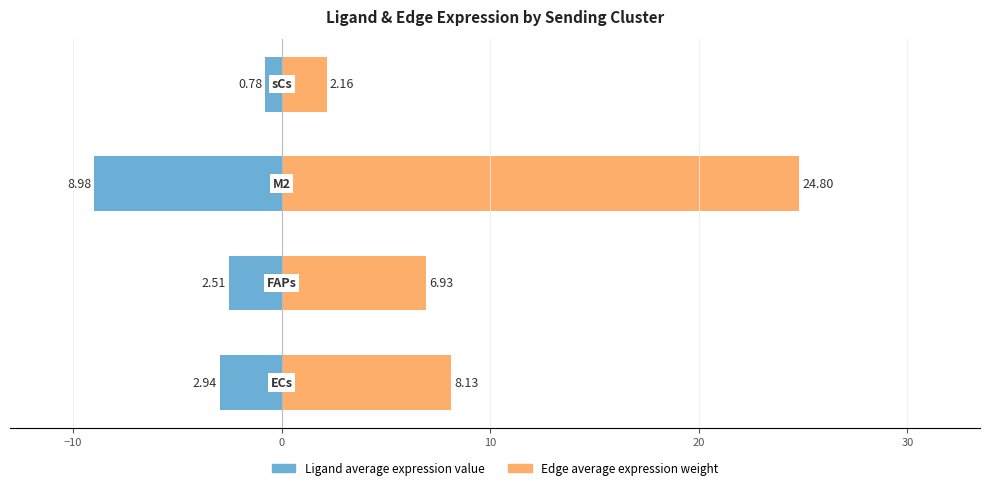

Rank the series by their maximum value, from highest to lowest.

Edge average expression weight, Ligand average expression value